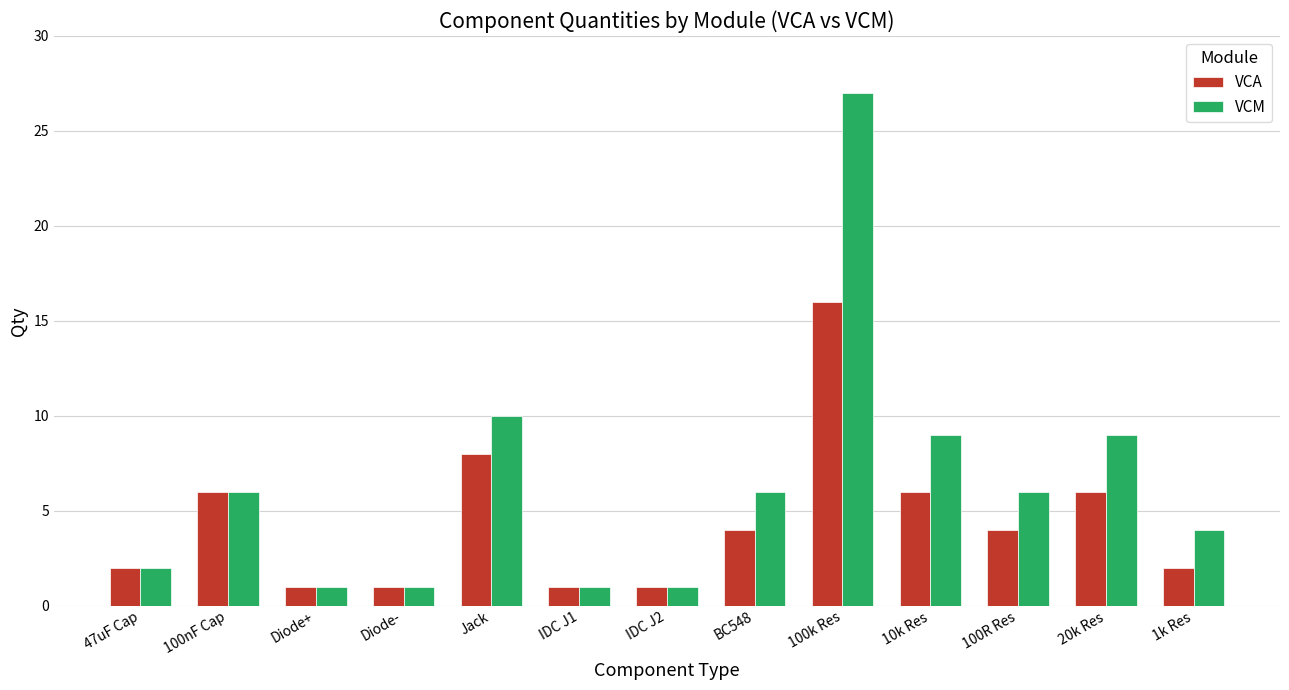

What is the total value across all series at 100nF Cap?

12